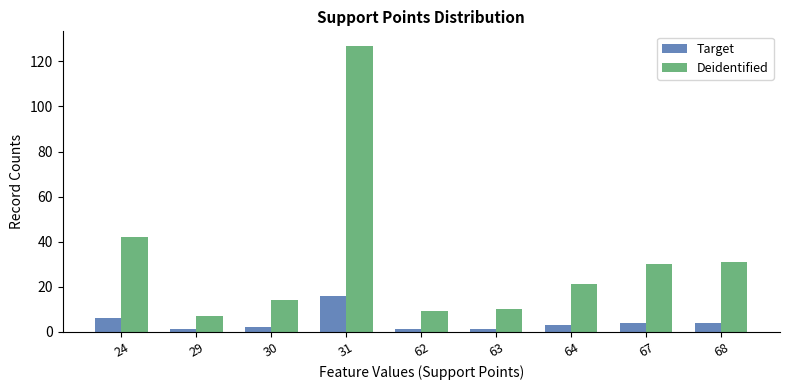

How many distinct data groups are displayed?

2